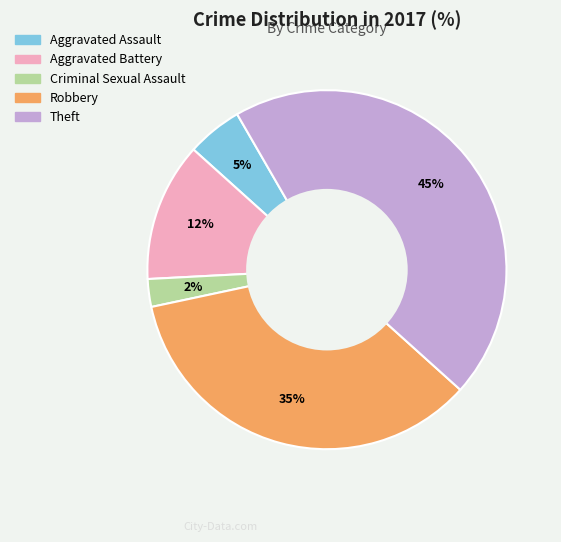

Is there a majority slice in this chart?

No